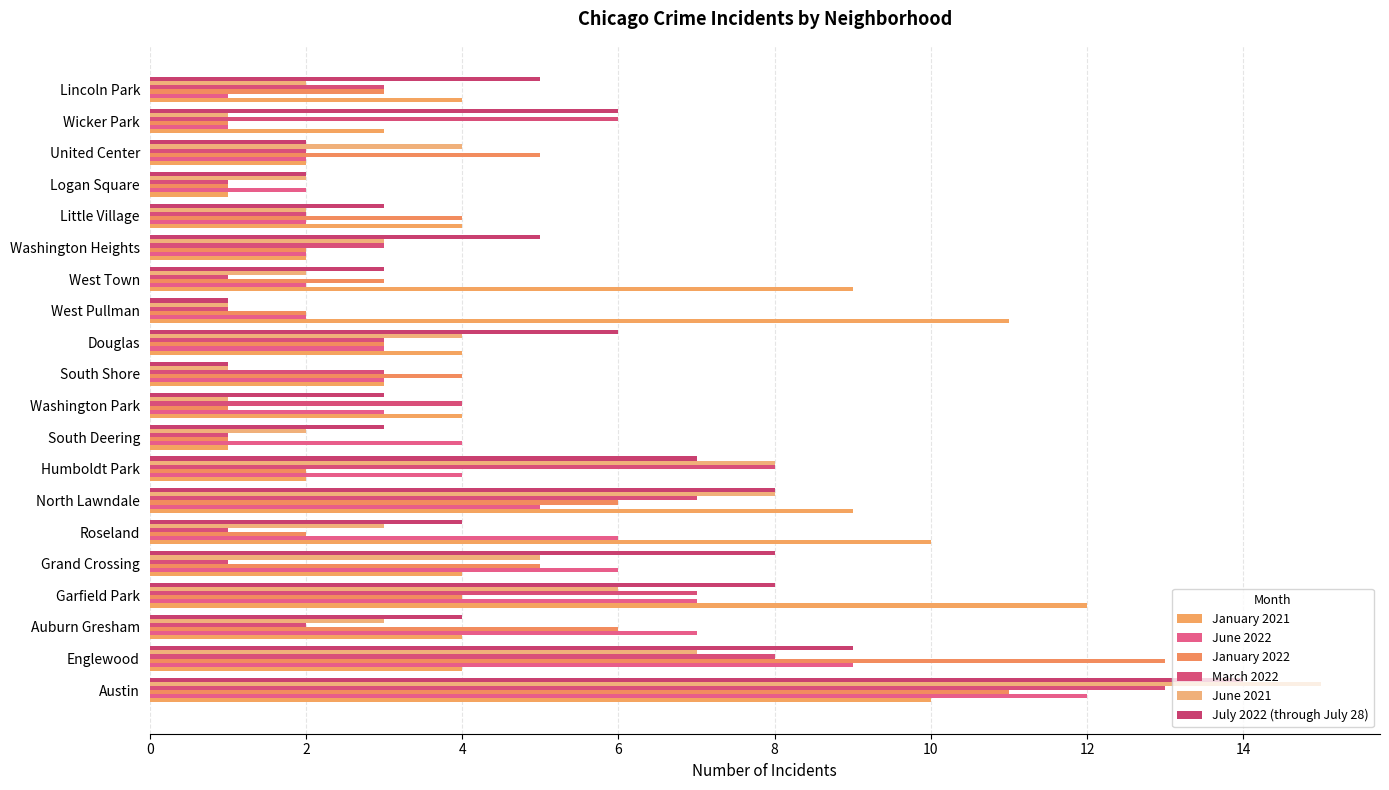

How many distinct data groups are displayed?

6